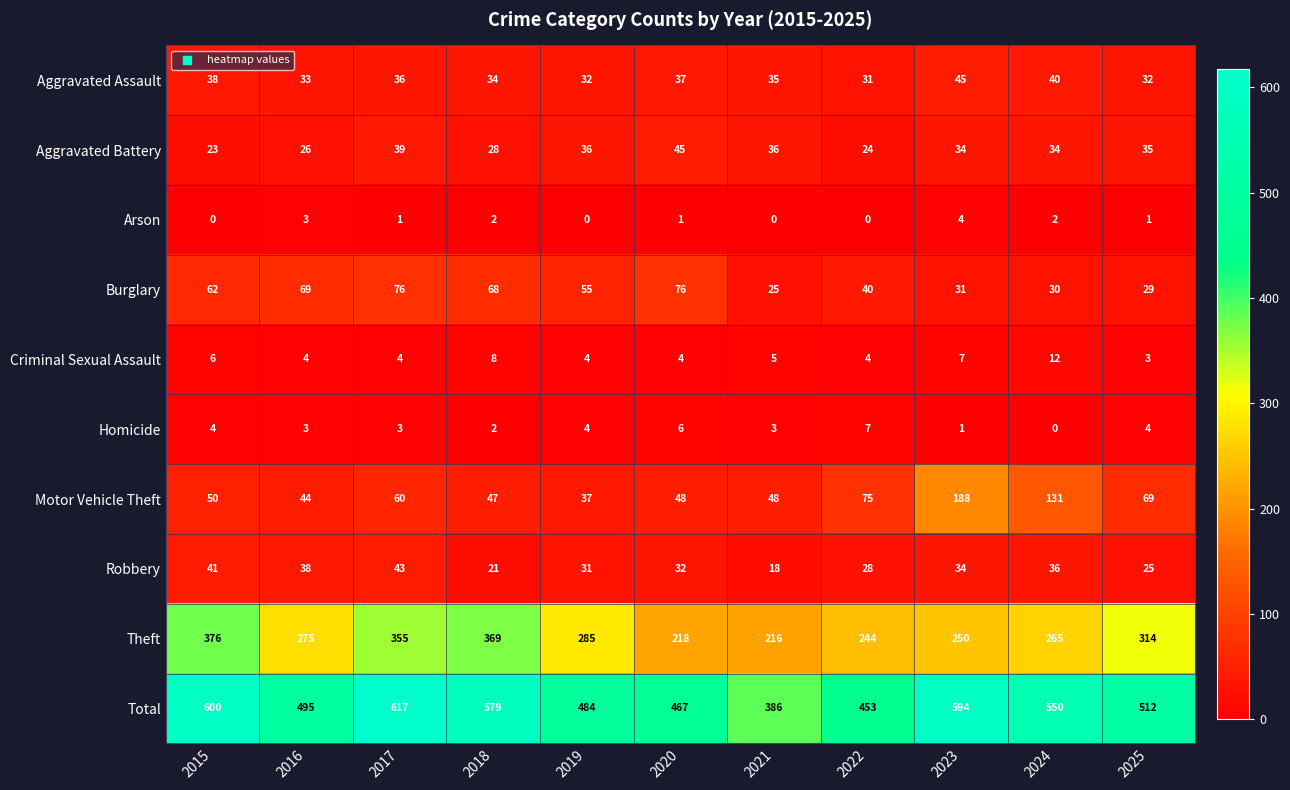

True or false: Robbery has a value of 40 at 2025.

False